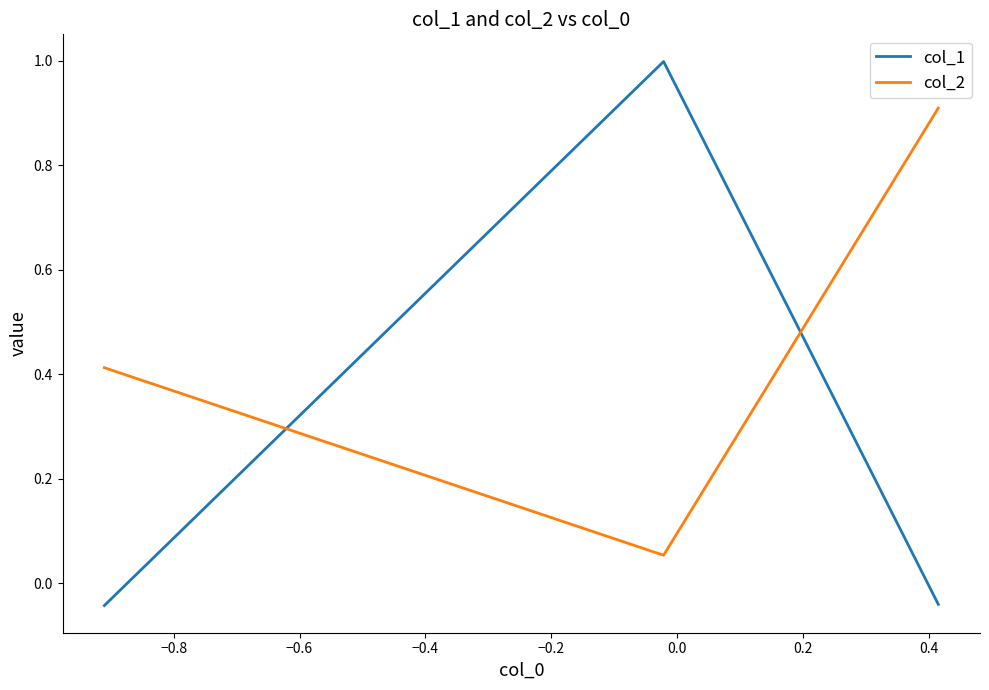

Which series has the widest spread of values?

col_1